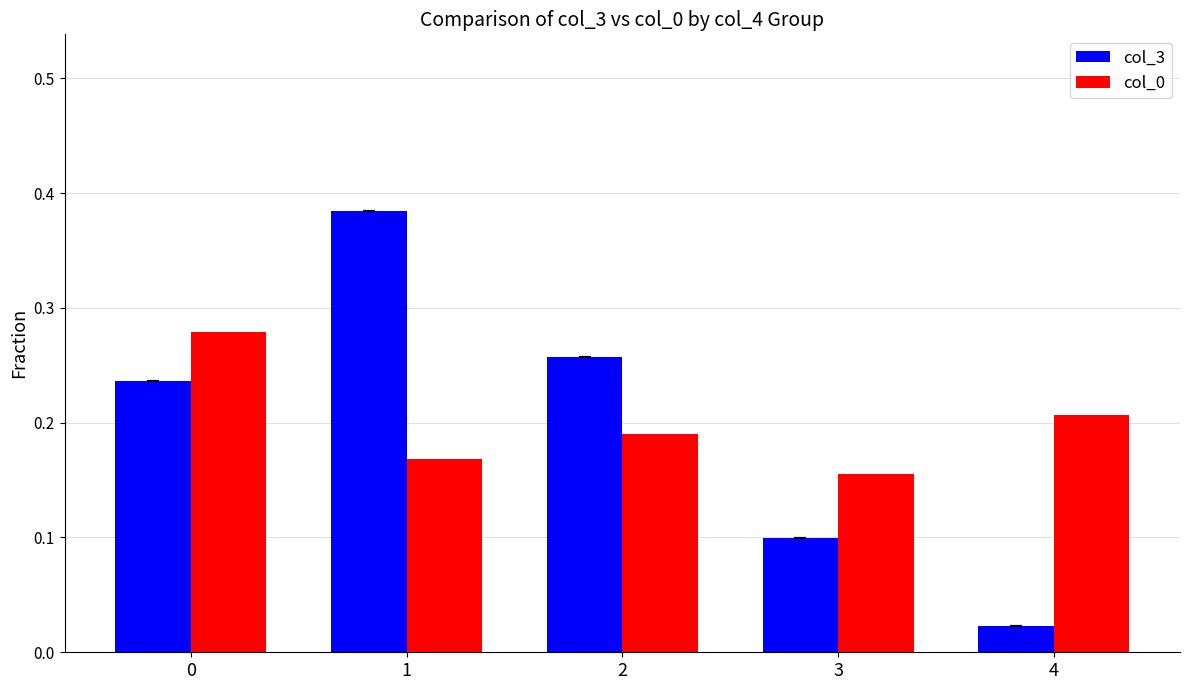

At how many categories does at least one series exceed 0?

5